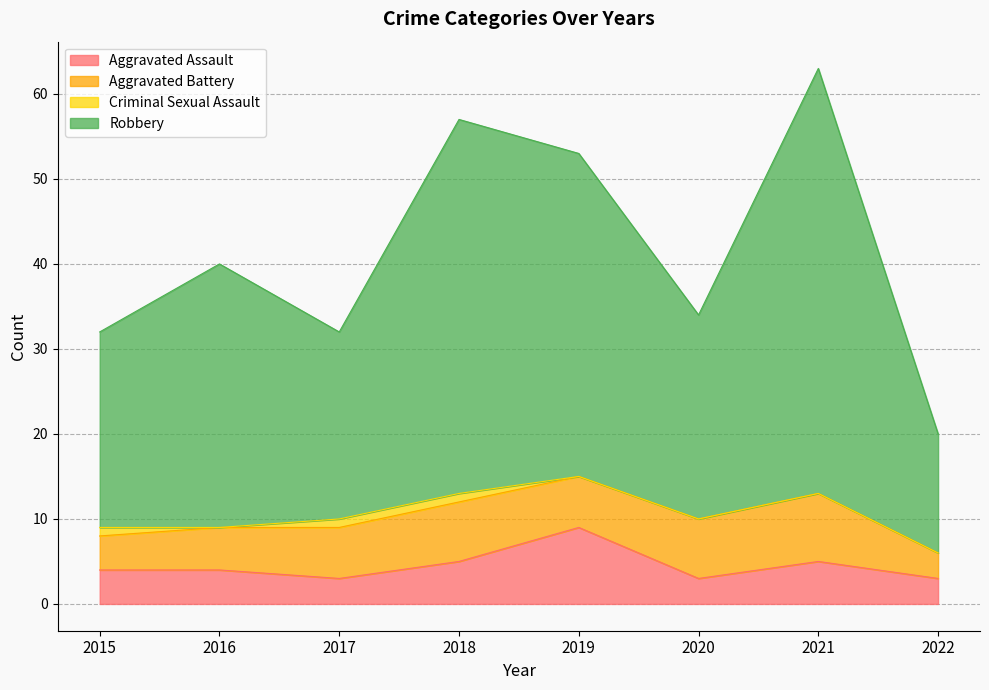

What is the approximate value of Aggravated Assault at 2020?

3